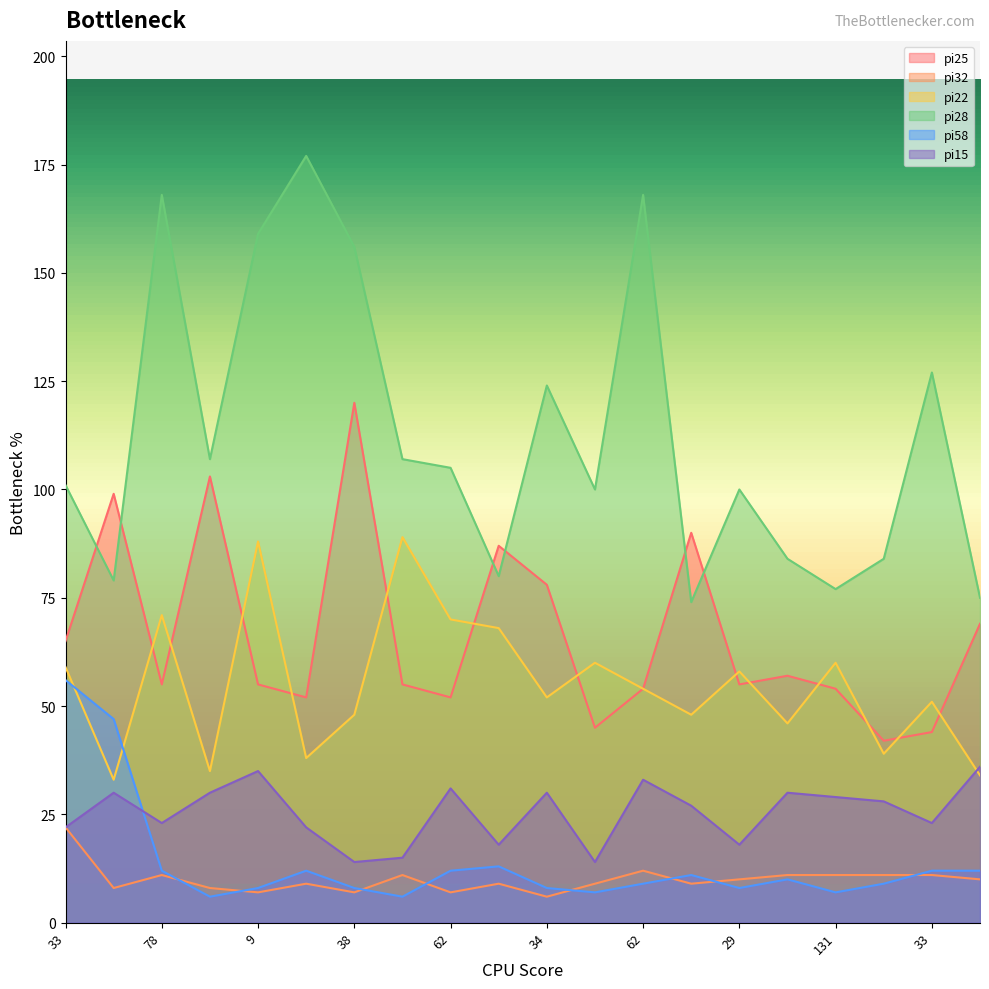

Between 60 and 62, which is larger?

62